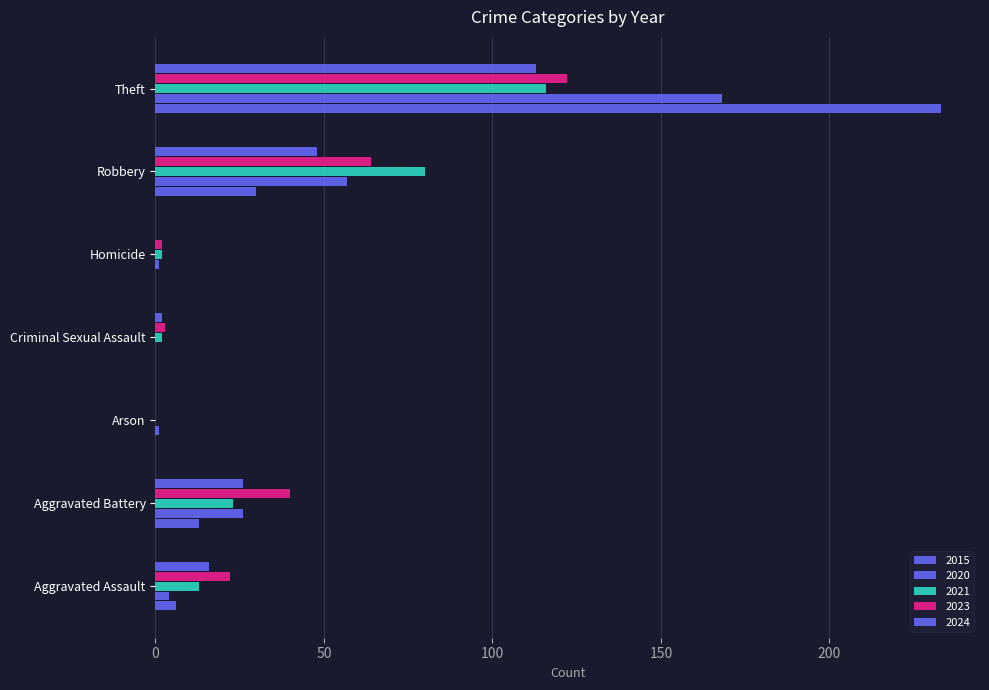

How many data points does each series have?

7